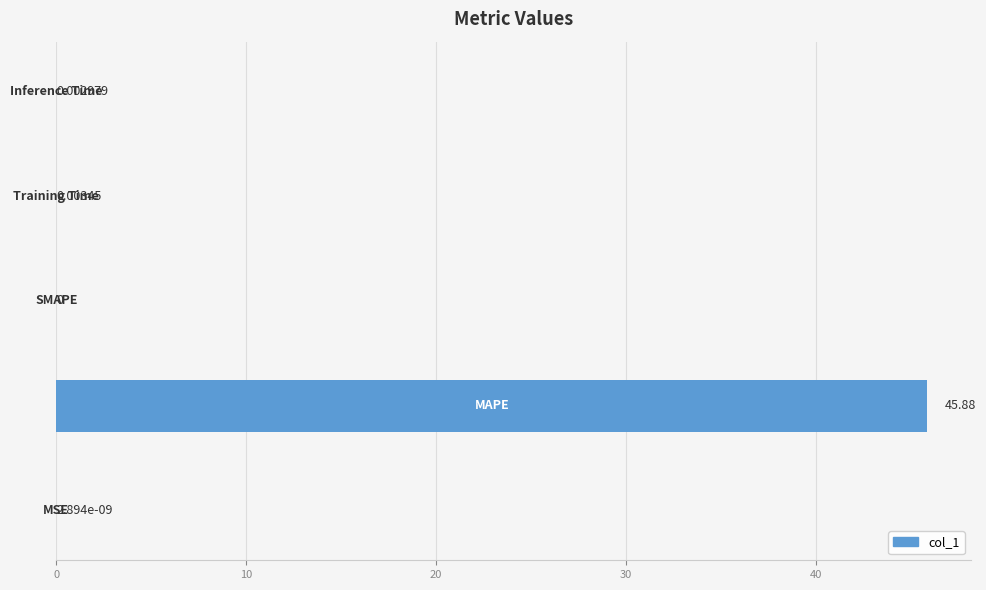

How many values exceed 0?

4